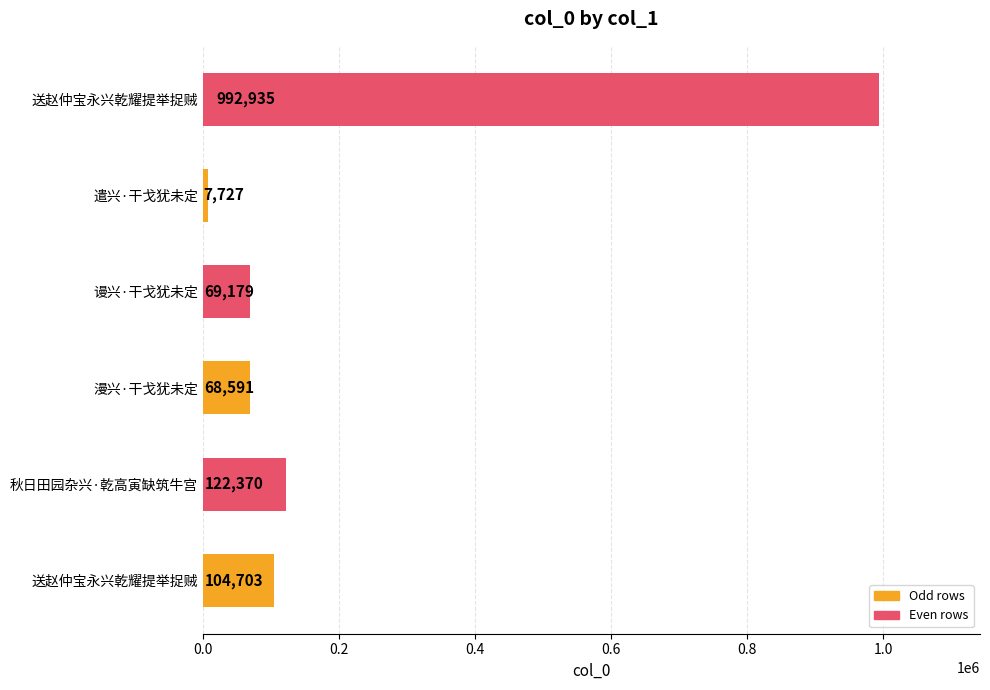

How many data points does each series have?

6